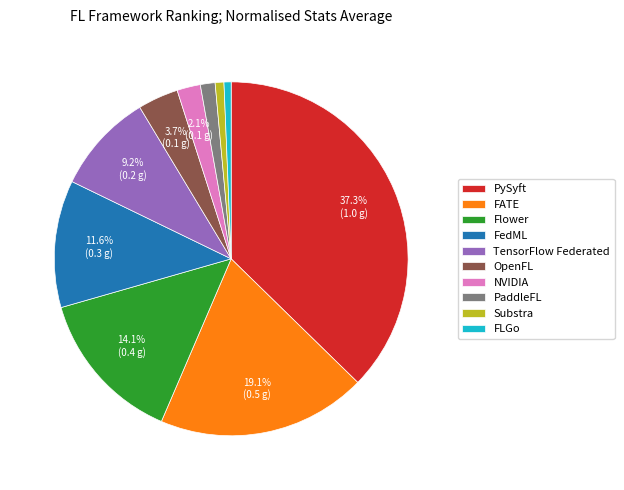

Combined, do TensorFlow Federated and FATE account for over 50%?

No